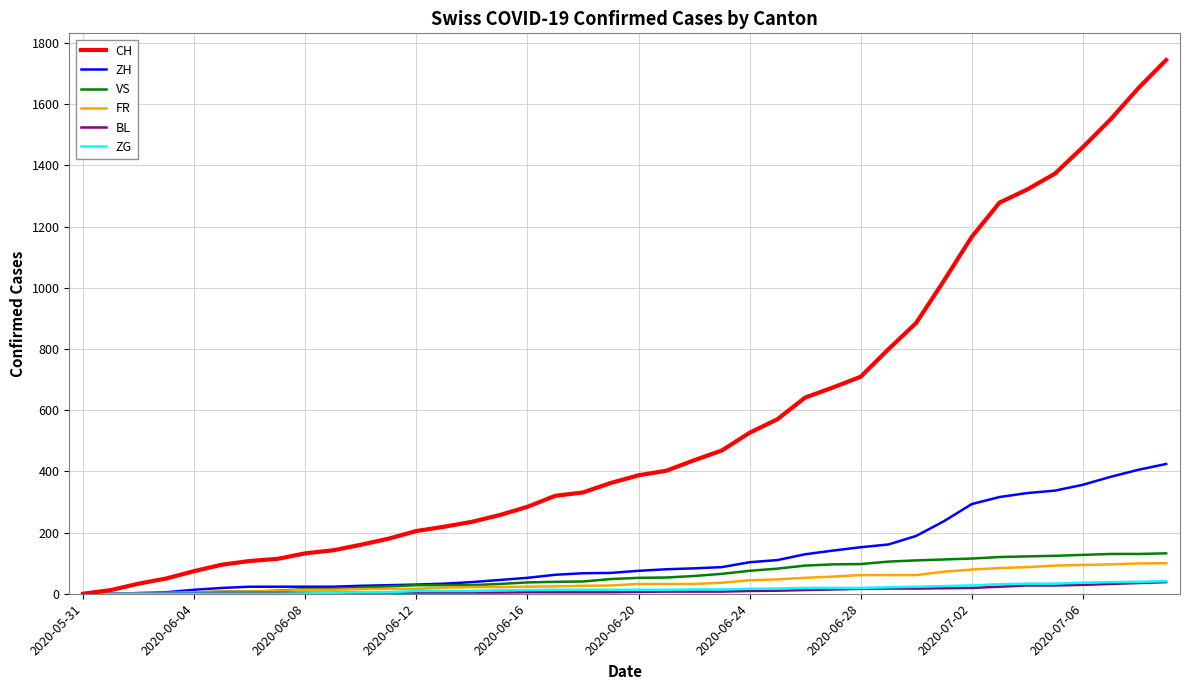

Which series has the largest range (max minus min)?

CH